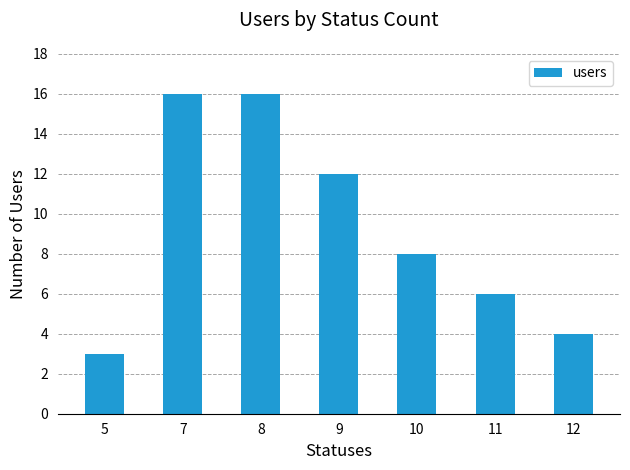

What is the ratio of the value at 10 to the value at 12?

2.0